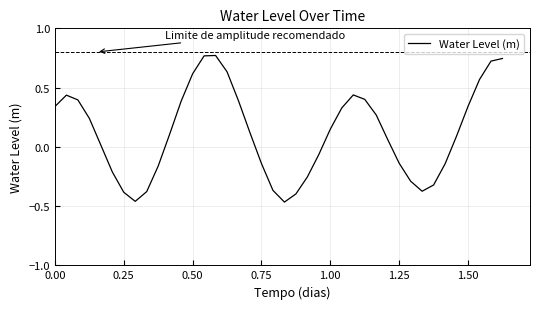

How many interior local valleys (lower than both neighbors) does the data have?

3